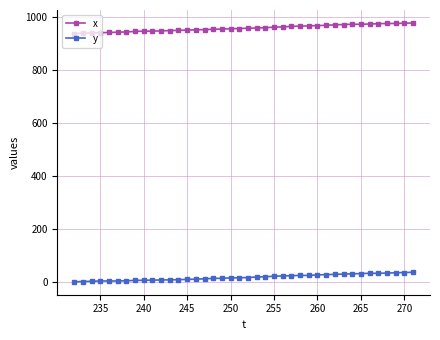

How many distinct data groups are displayed?

2